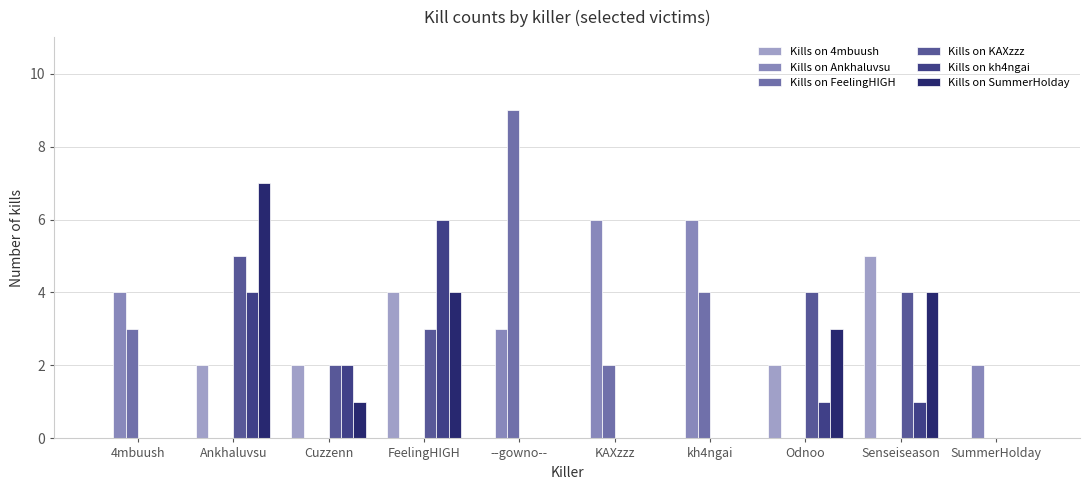

What are all the series names shown in the legend?

Kills on 4mbuush, Kills on Ankhaluvsu, Kills on FeelingHIGH, Kills on KAXzzz, Kills on kh4ngai, Kills on SummerHolday